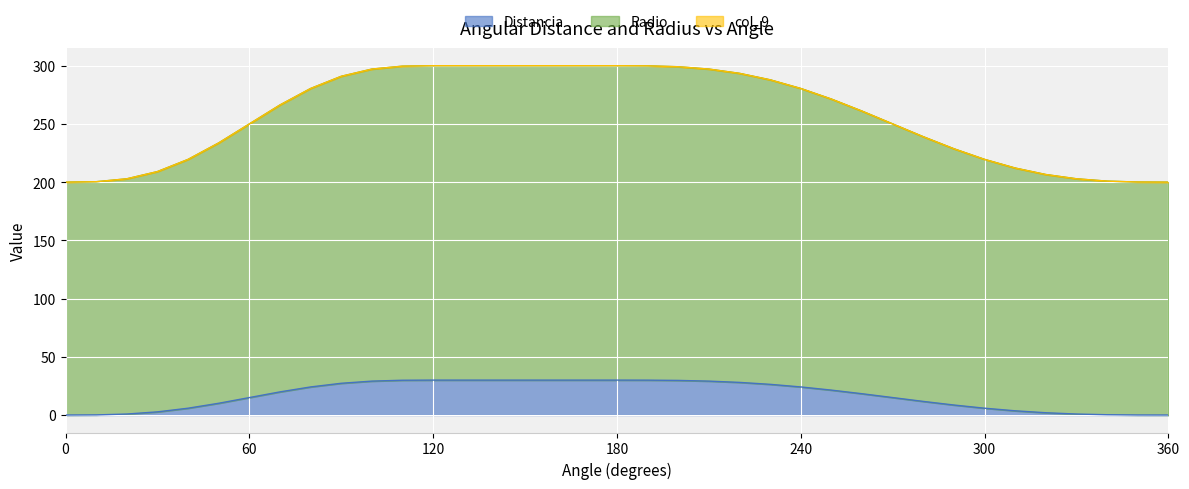

What is the spread (max minus min) of values at 40?

213.7